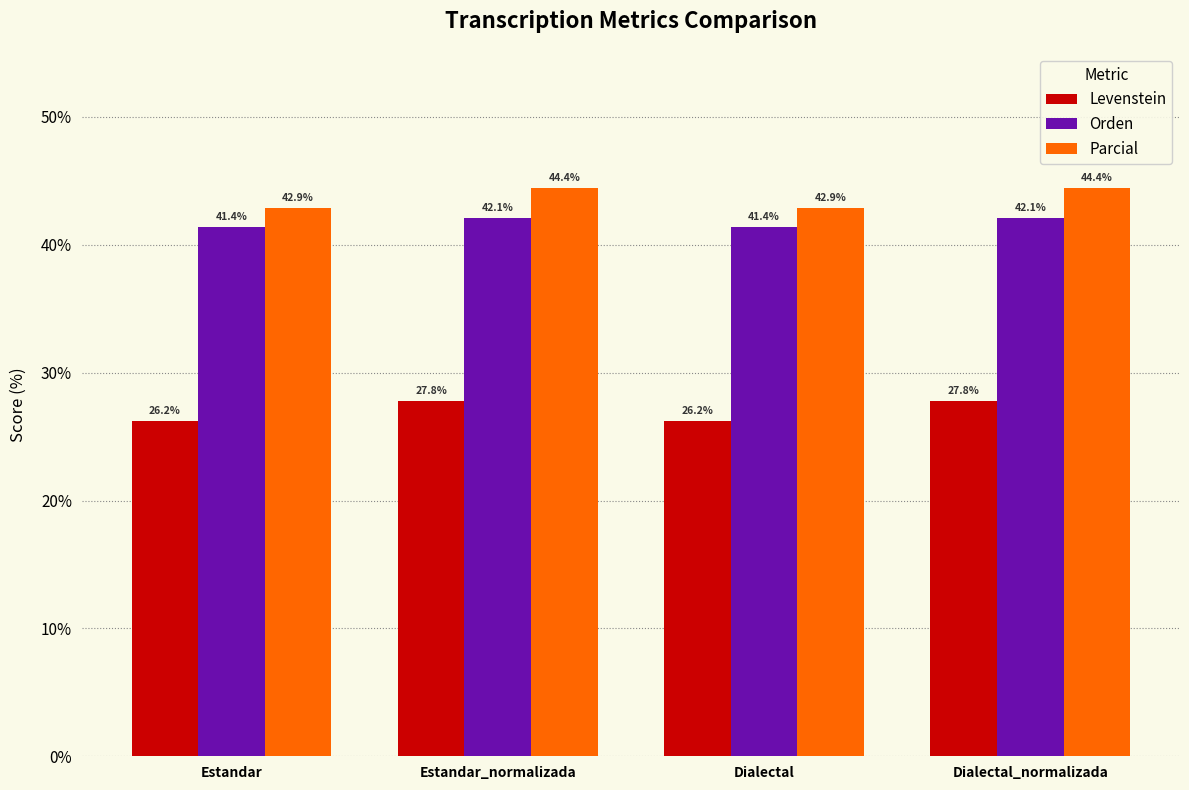

The value of Orden at Dialectal is 20.3. True or false?

False